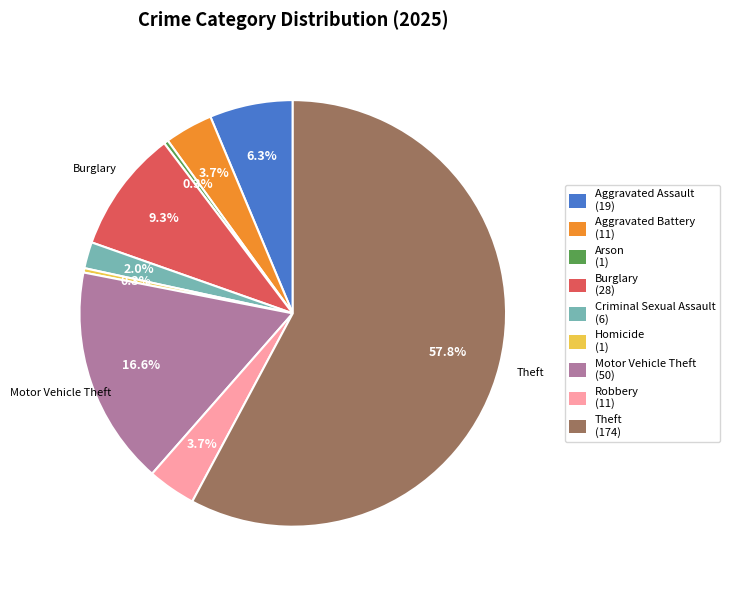

Which slice is the largest?

Theft